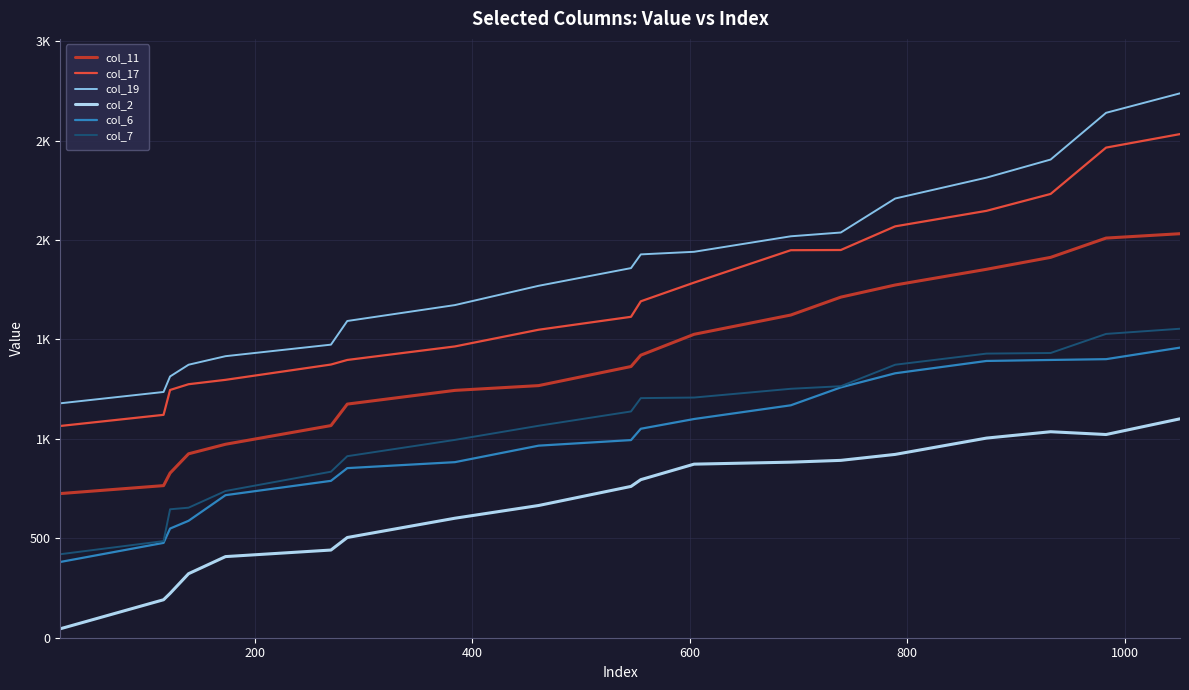

How many interior local peaks does the col_2 series have?

1